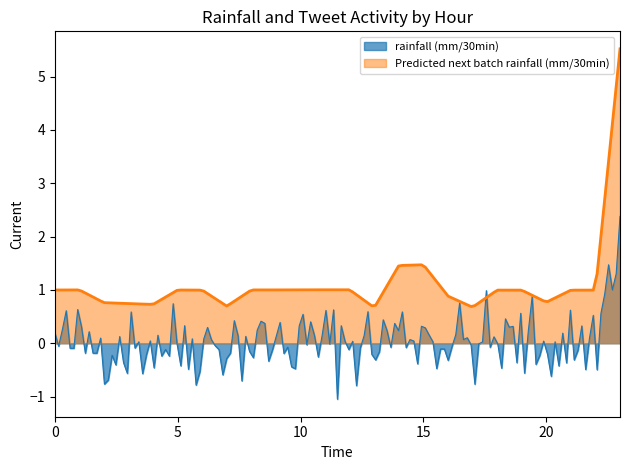

What is the sum of all rainfall (mm/30min) values?

5.6